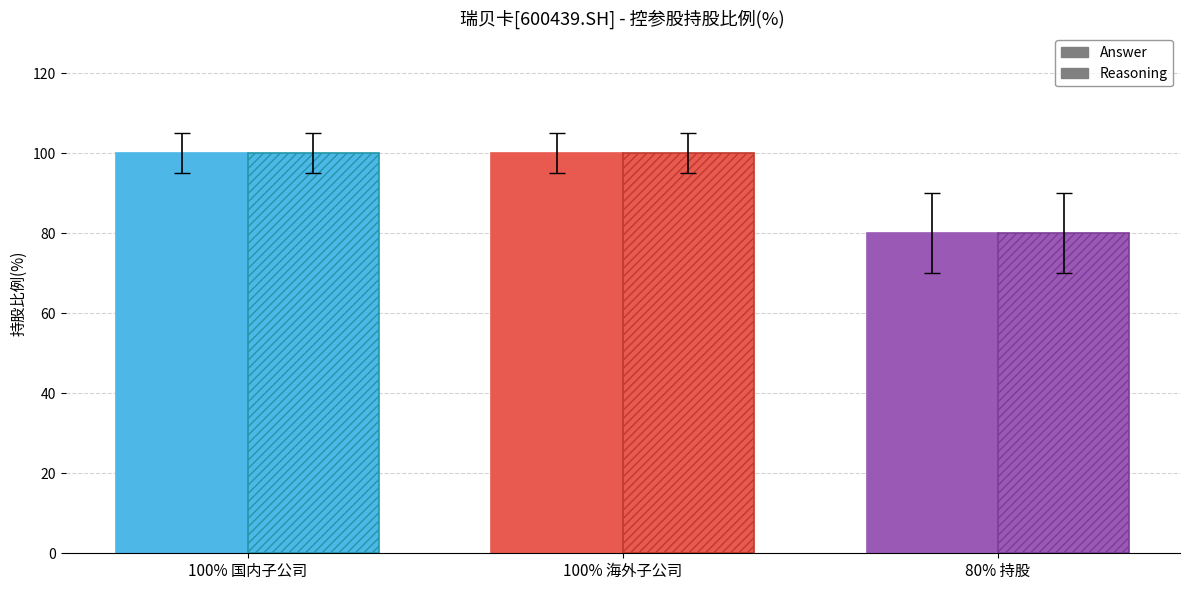

Are the bars grouped side by side (vs. stacked)?

Yes